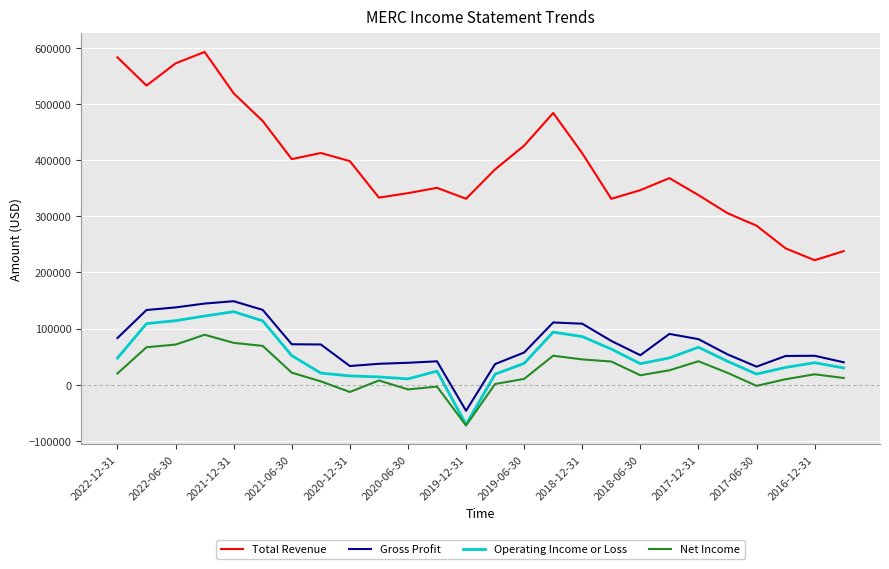

True or false: Operating Income or Loss and Total Revenue intersect in this chart.

False